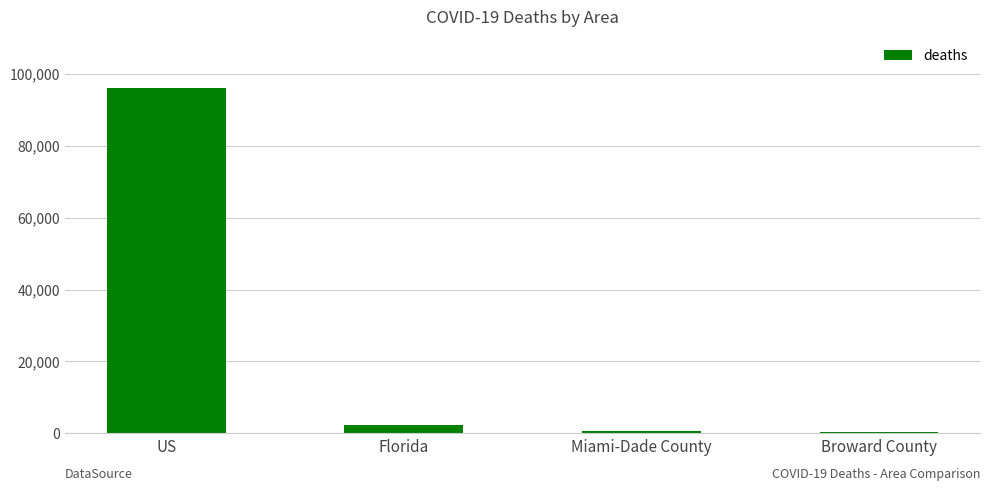

What is the sum of all values?

99124